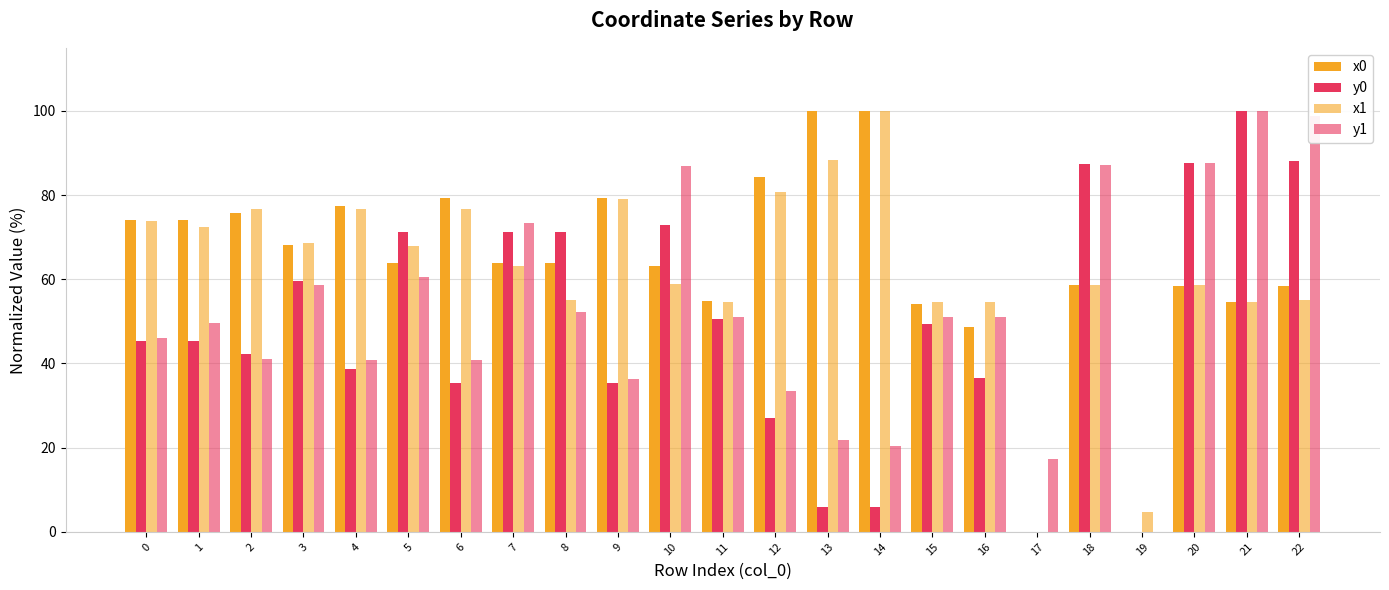

Which category has the highest value in the x1 series?

14